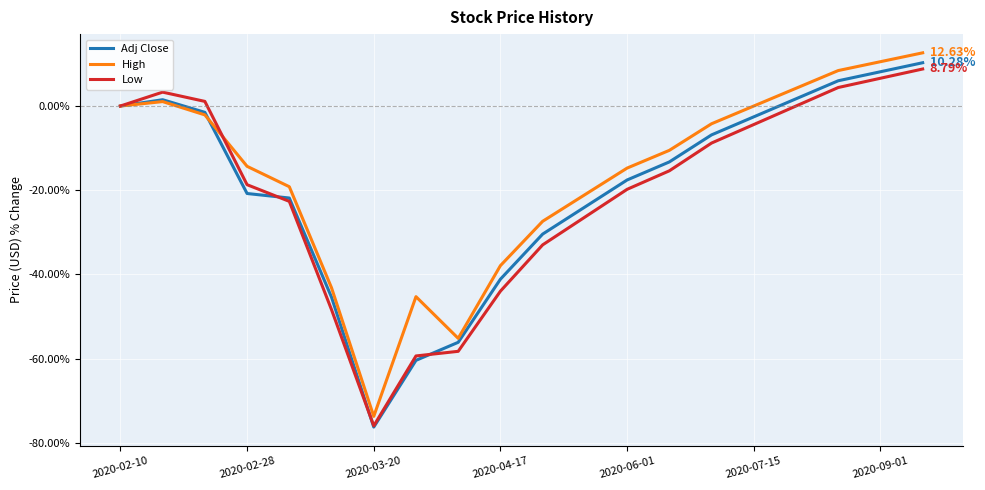

Is this an area chart (filled region under the line)?

No